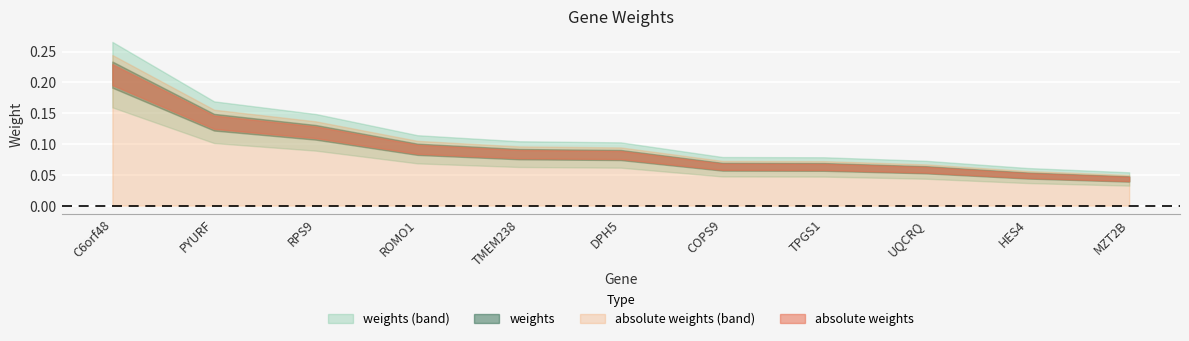

Which series has the widest spread of values?

weights